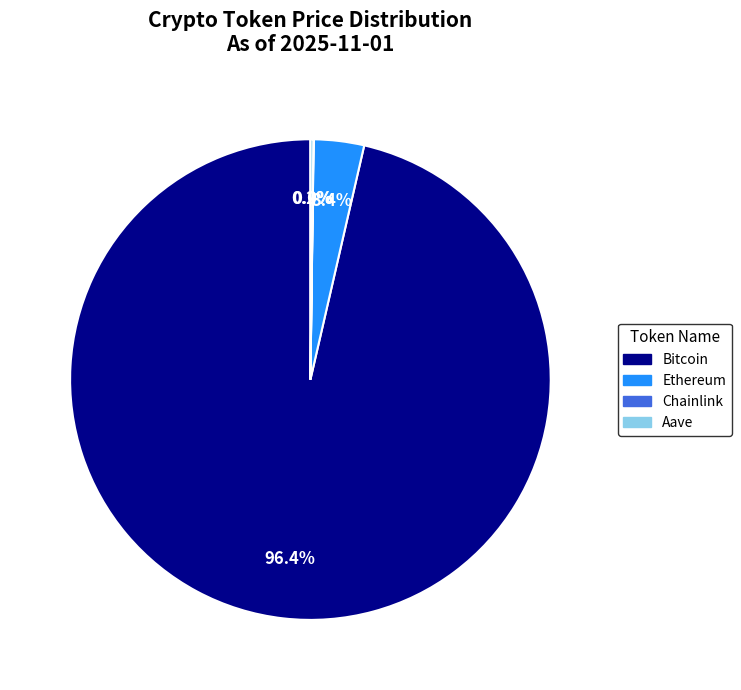

Which category has the biggest portion of the pie?

Bitcoin